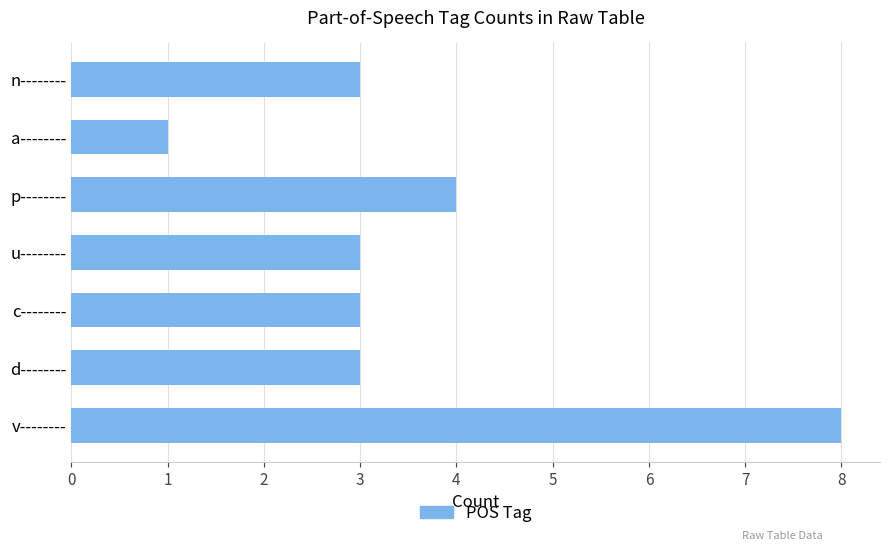

The value at v-------- is 8. True or false?

True